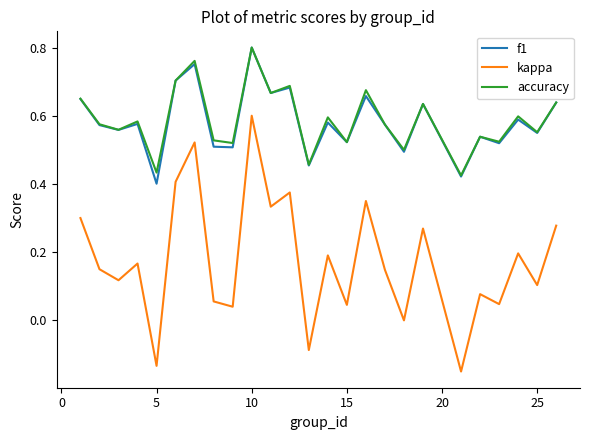

Is this an area chart (filled region under the line)?

No